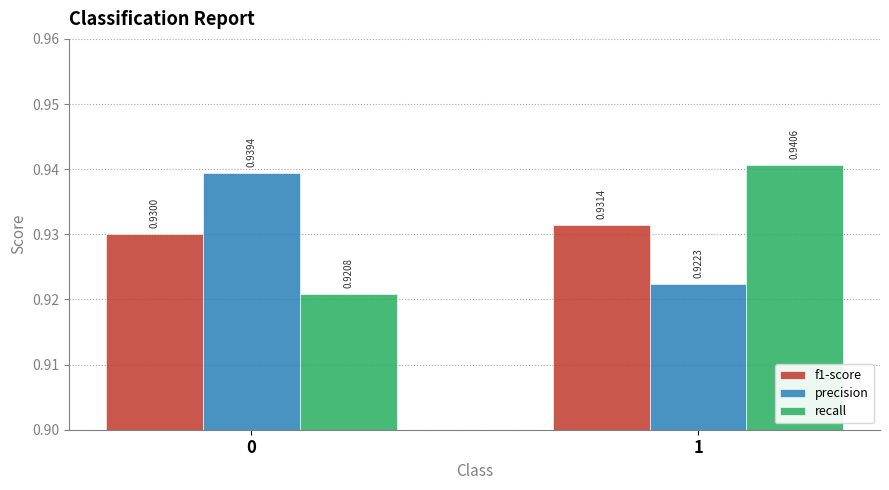

List the labels in order of recall value, smallest first.

0, 1